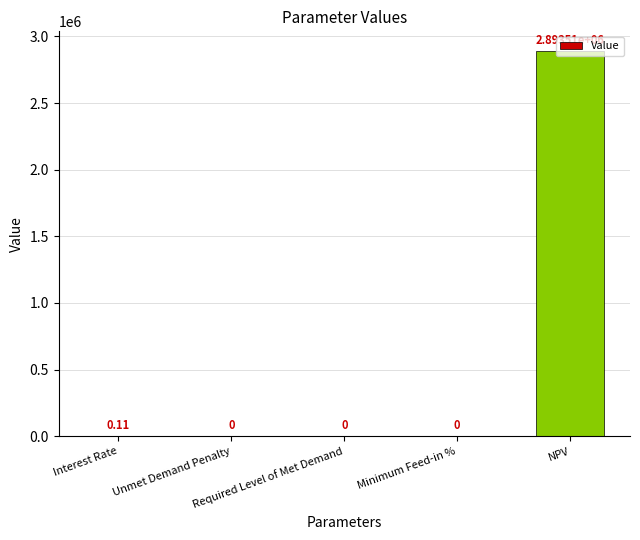

Which category has the highest value across all series?

NPV